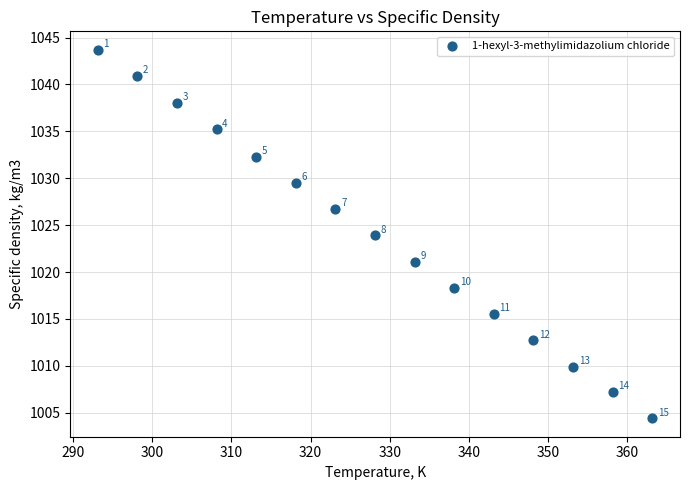

What is the range of Y values (max minus min)?

39.3